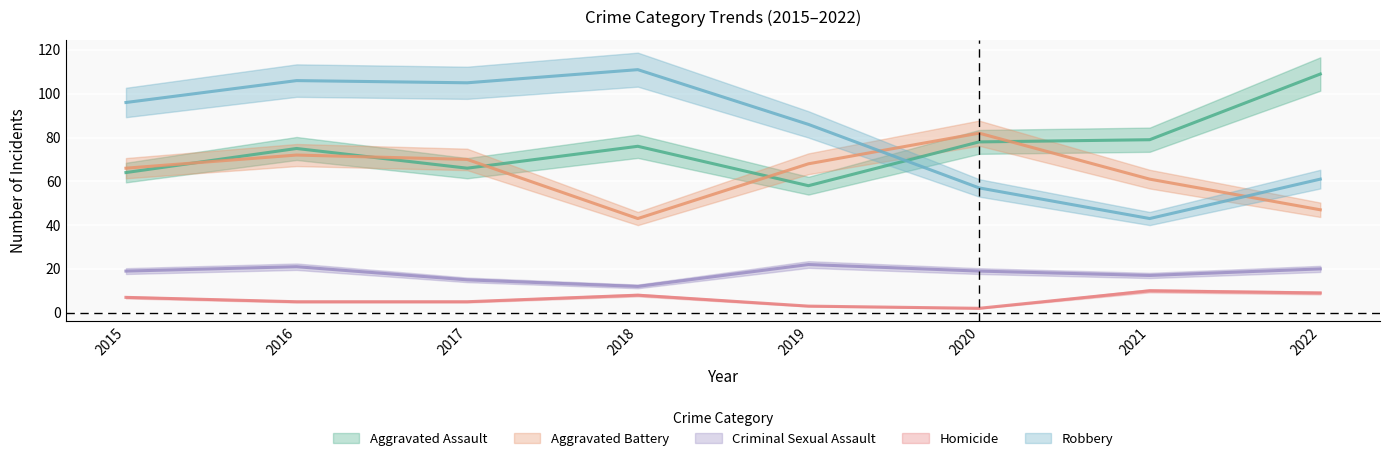

What are all the series names shown in the legend?

Aggravated Assault, Aggravated Battery, Criminal Sexual Assault, Homicide, Robbery